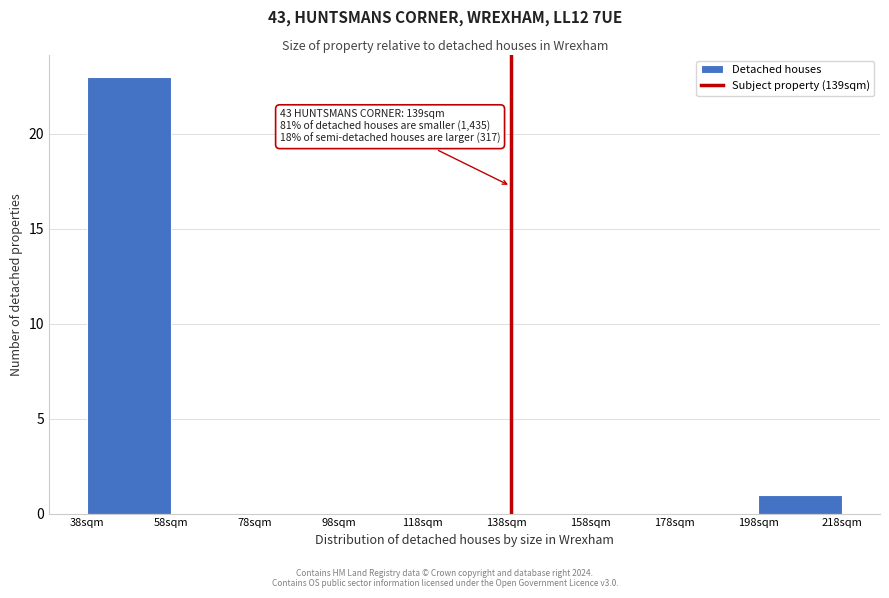

Over which range of the x-axis is the bar tallest?

38 to 58